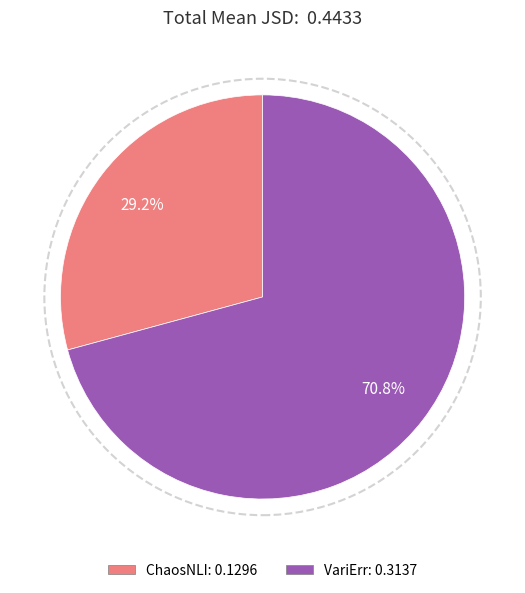

Between VariErr and ChaosNLI, which is larger?

VariErr